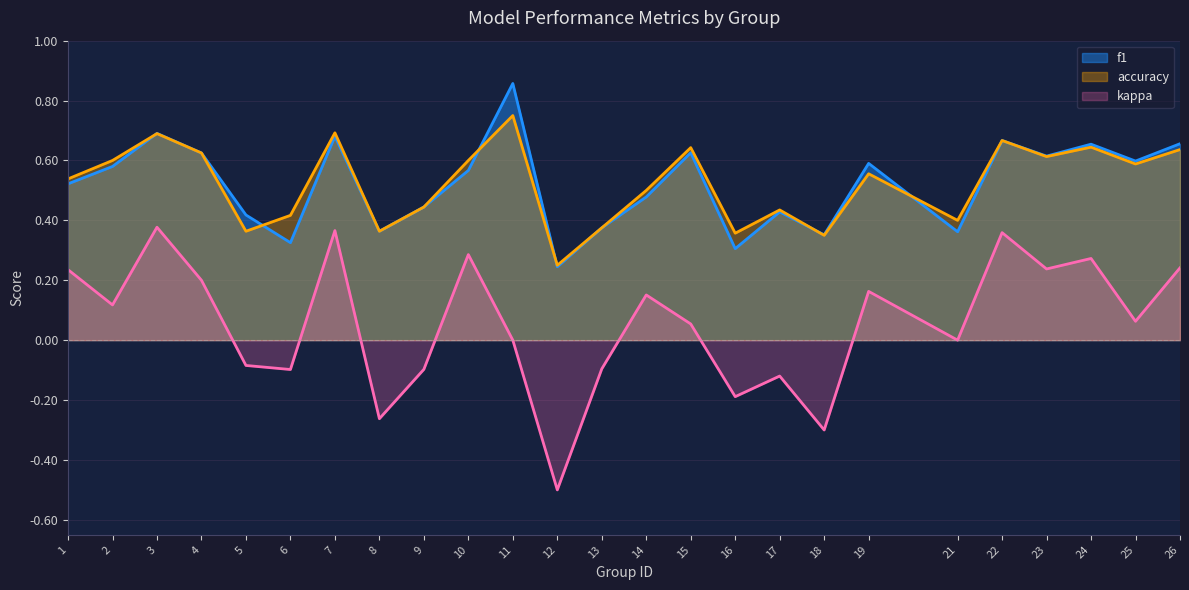

What is the spread (max minus min) of values at 9?

0.5